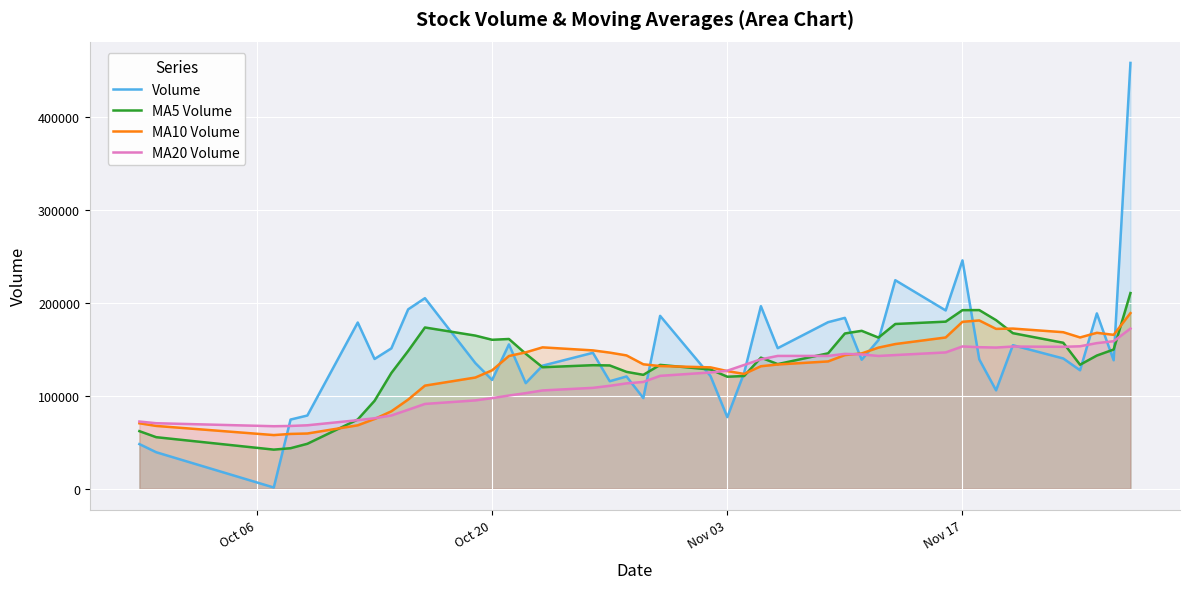

True or false: Volume has more than 2 points higher than both neighbors.

True